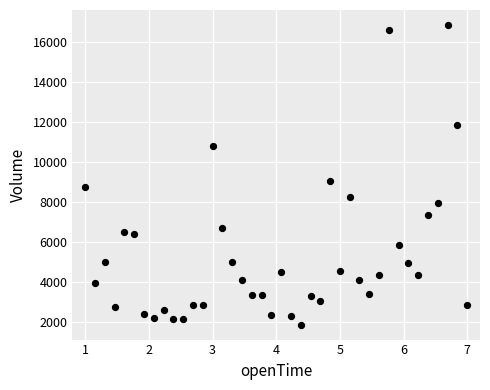

What Y value in the scatter plot is closest to 9356?

9055.9